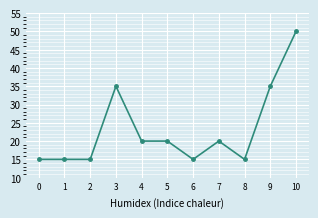

What is the value of the 5th point from the left?

20